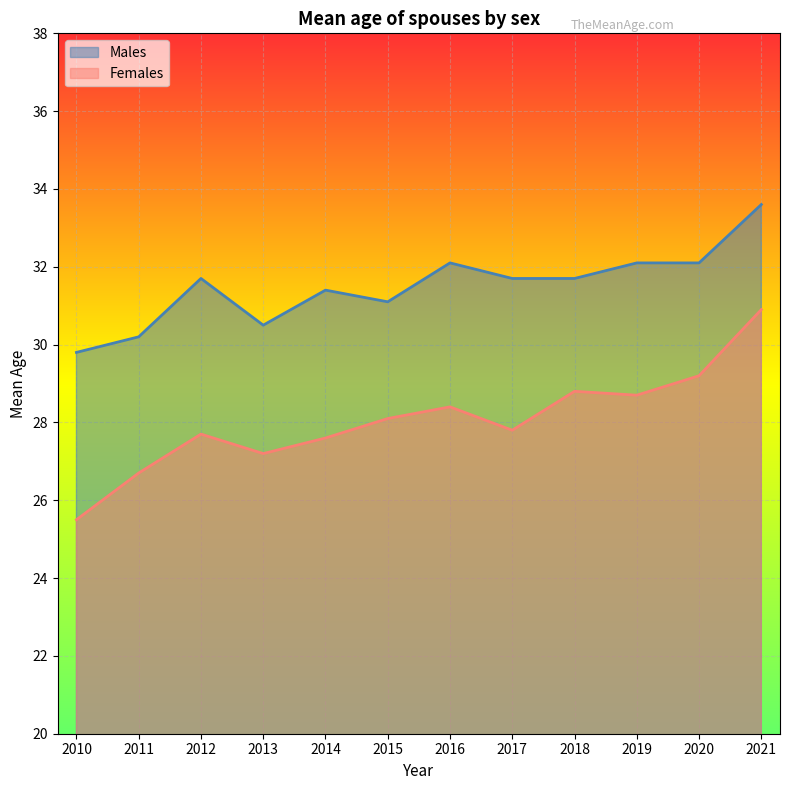

How many interior local peaks does the Females series have?

3